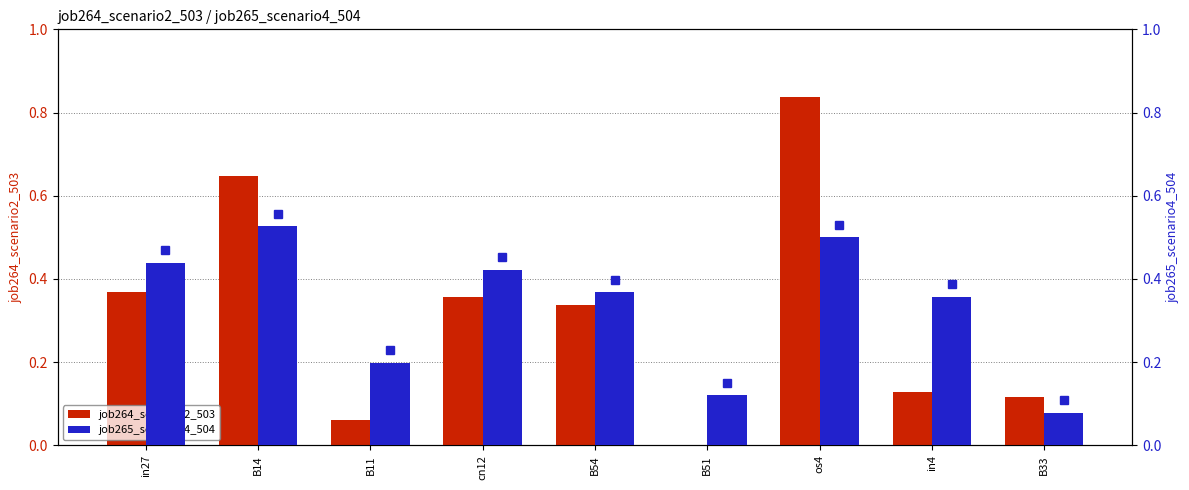

True or false: job265_scenario4_504 has a value of 0.2 at B51.

False